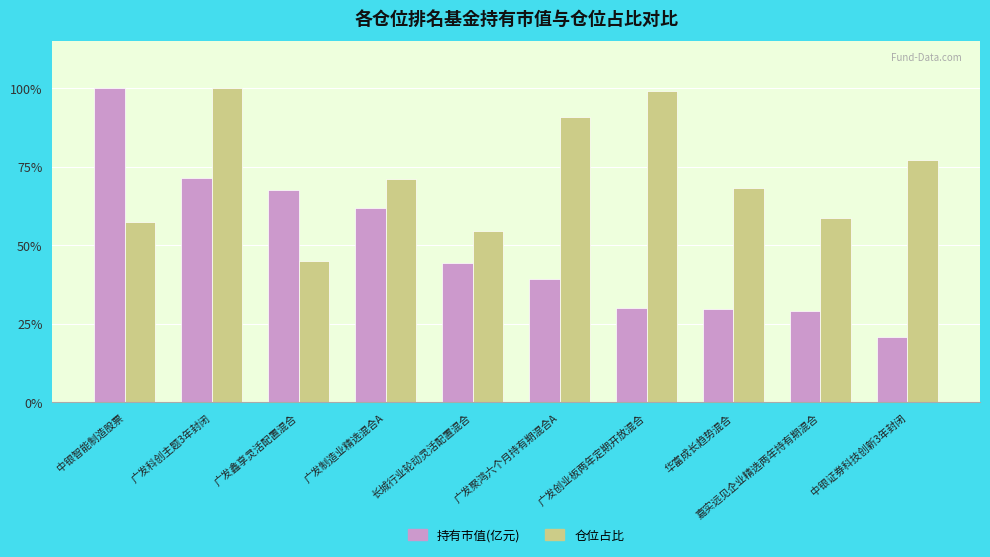

Rank the series by their average value, from lowest to highest.

持有市值(亿元), 仓位占比